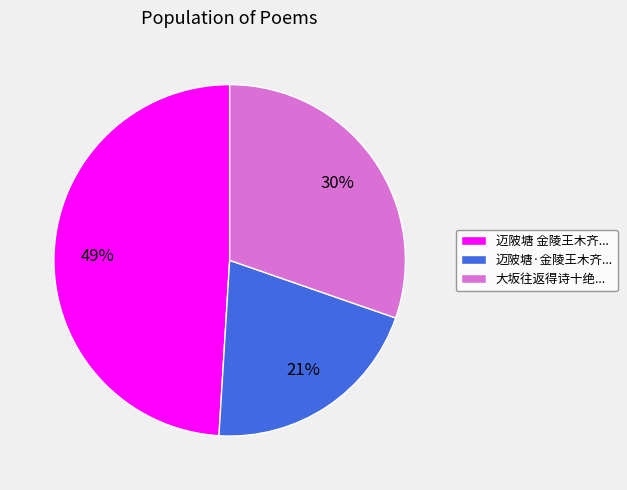

Rank the categories by value from highest to lowest.

迈陂塘 金陵王木齐..., 大坂往返得诗十绝..., 迈陂塘·金陵王木齐...